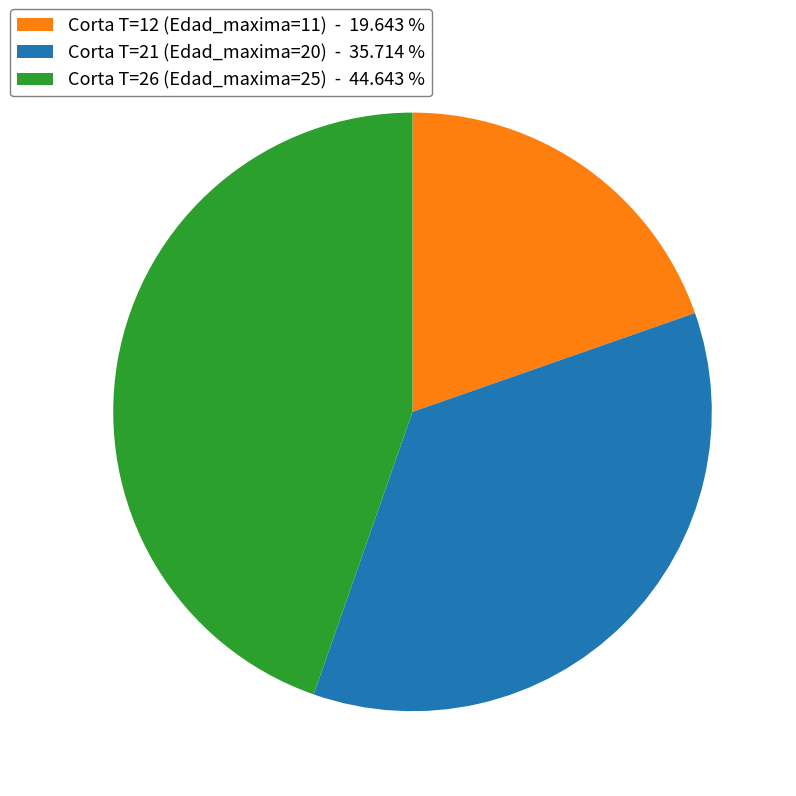

Combined, do Corta T=21 (Edad_maxima=20) - 35.714 % and Corta T=12 (Edad_maxima=11) - 19.643 % account for over 50%?

Yes